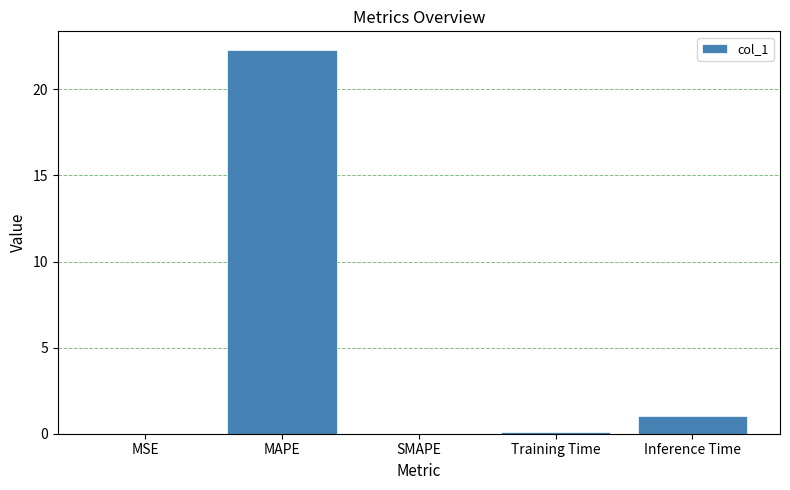

Read the value at Inference Time.

1.0